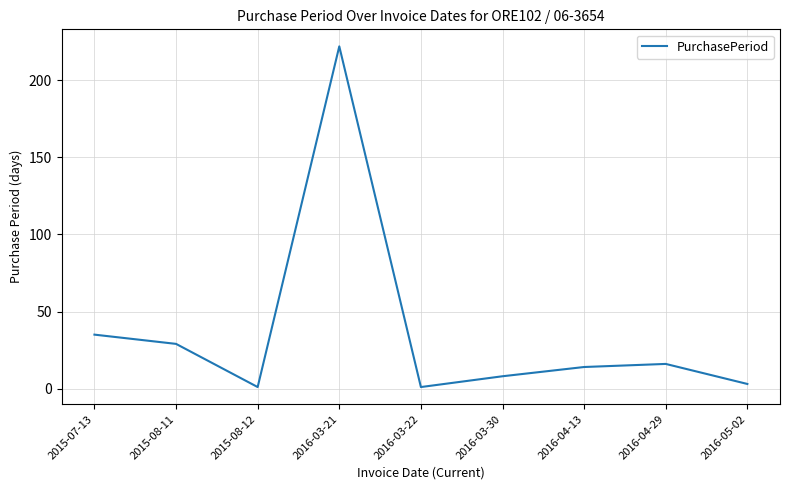

Where is the data nearest to the value 111?

2015-07-13